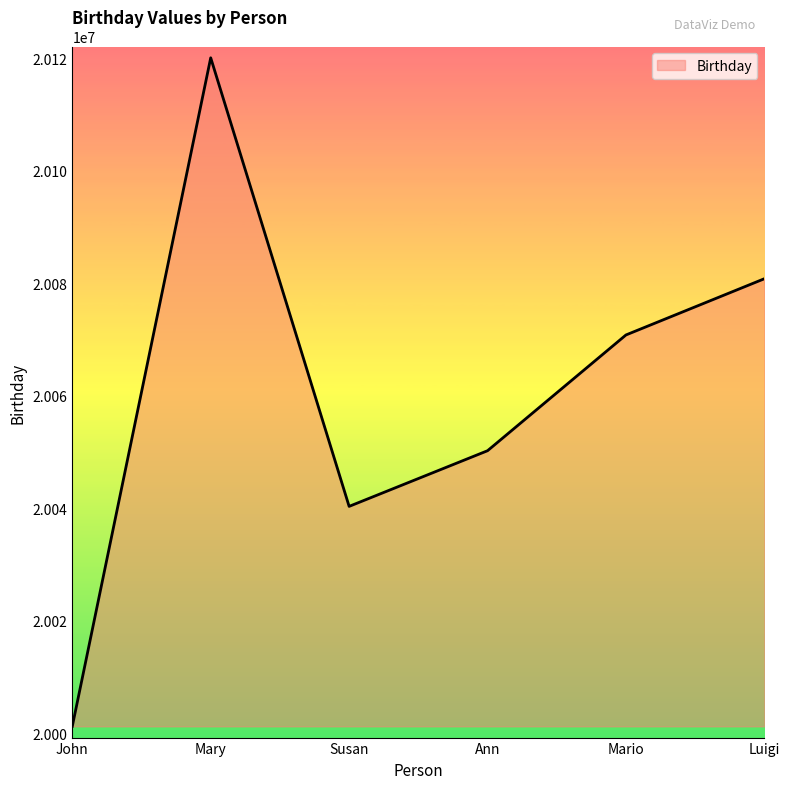

What position from the right is John?

6